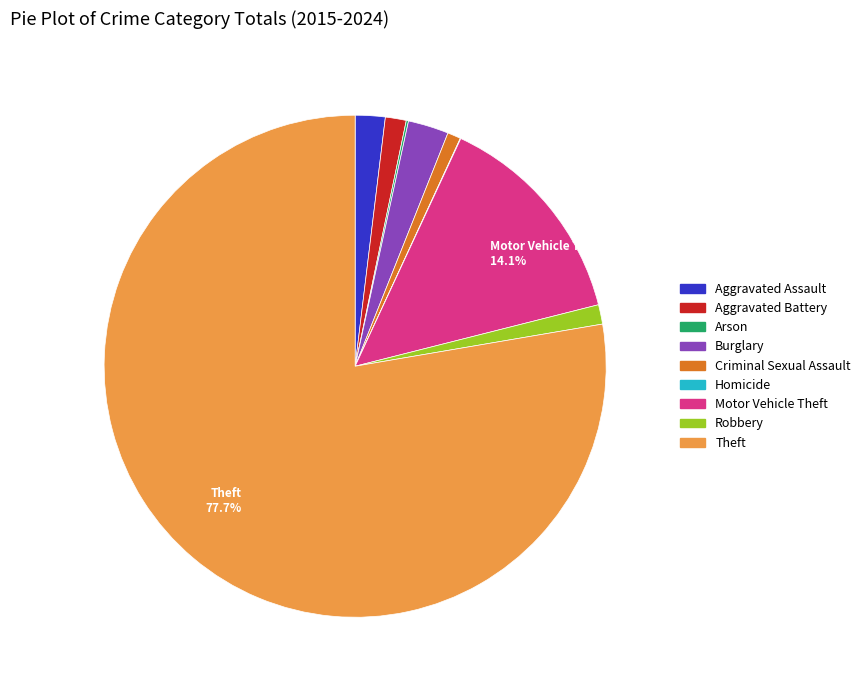

Does any single category account for the majority?

Yes